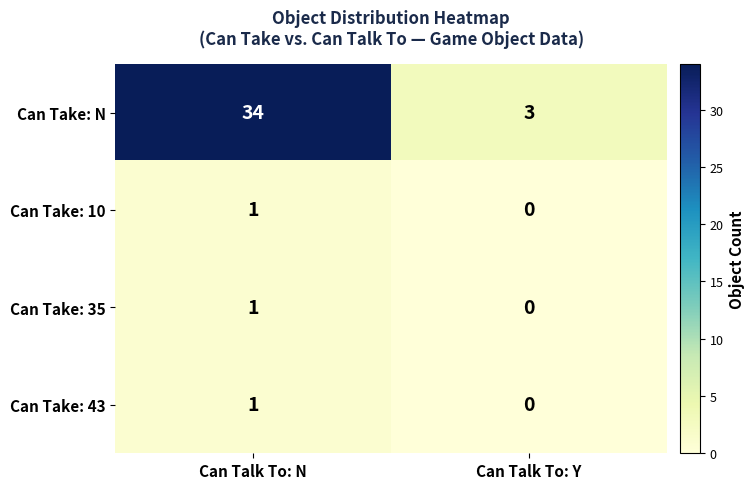

How many series are shown in this chart?

4